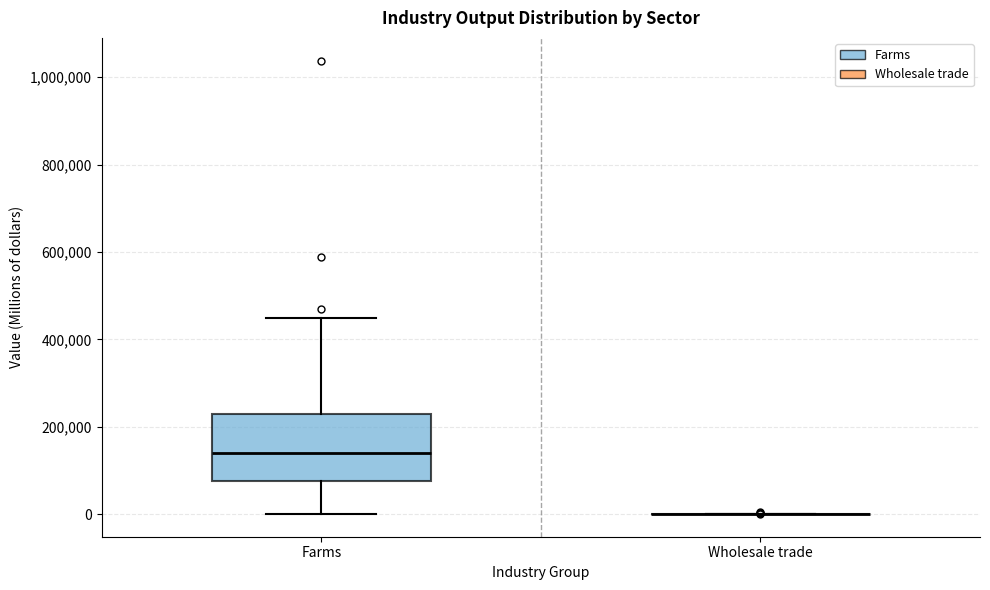

Reading left to right, transcribe this box plot: for each box, give where its median line is, the range the box spans, and where its two whiskers end, as read against the y-axis. The values are not printed on the chart, so give them approximately, as read against the axis.

Farms: median 140000, box 80000 to 220000, whiskers 0 to 440000
Wholesale trade: box collapsed to a line at 0, whiskers 0 to 0